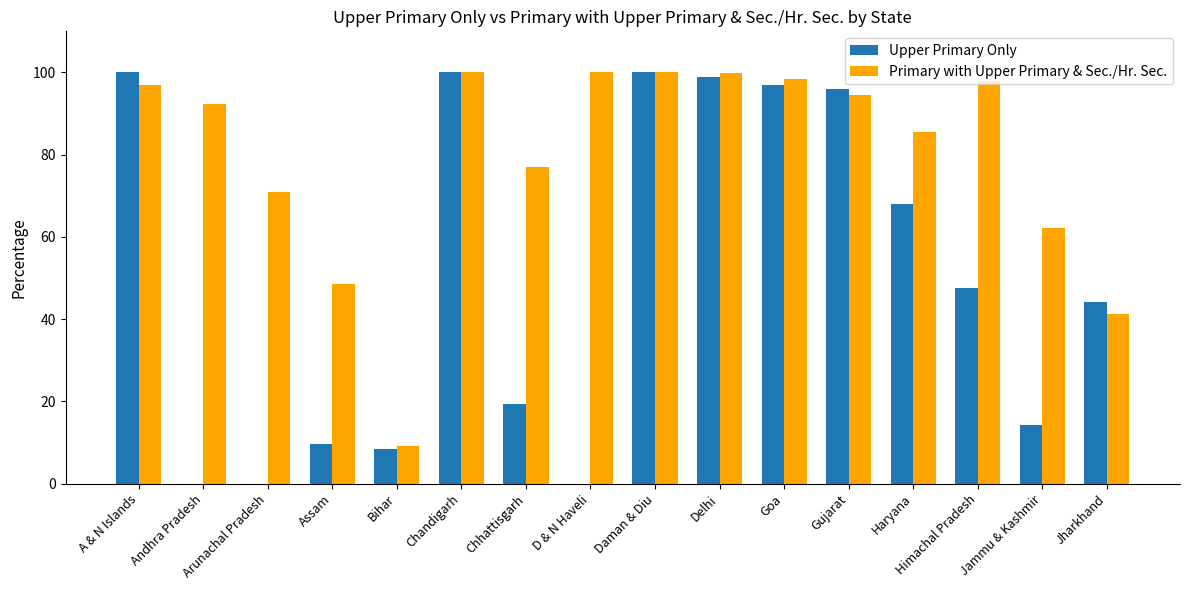

Count the number of data series in this chart.

2